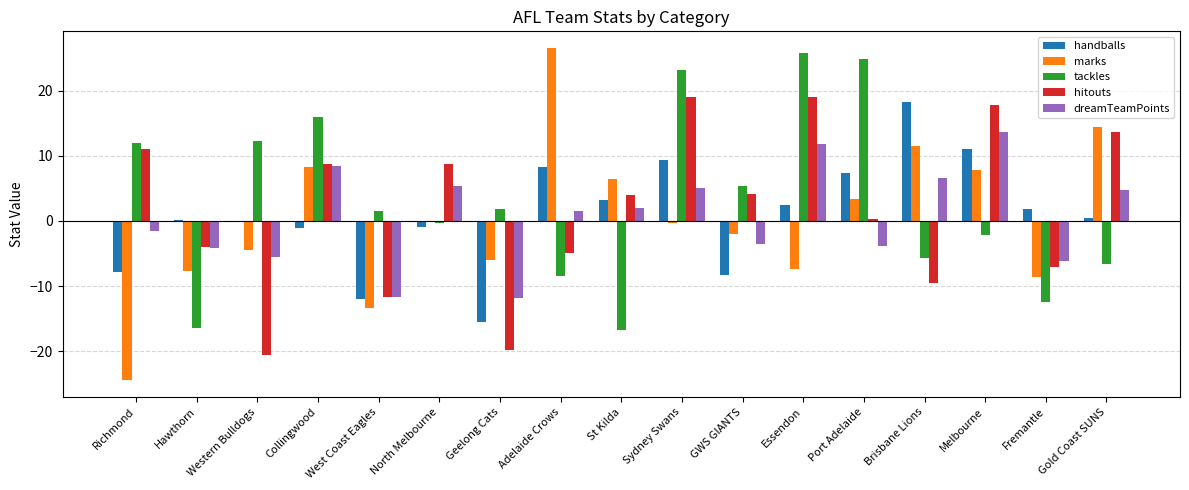

How many groups of bars are there?

17